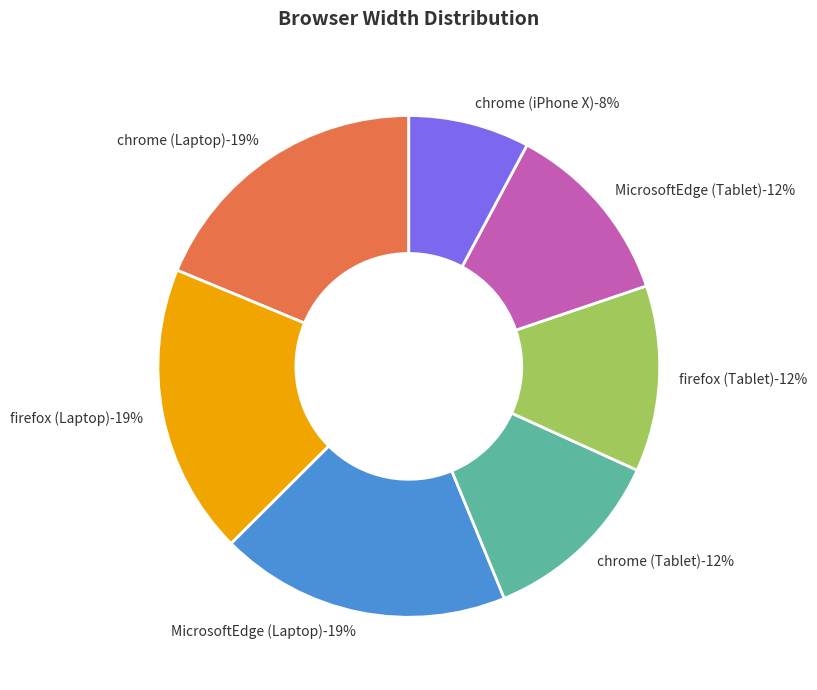

Between chrome (iPhone X) and firefox (Tablet), which is larger?

firefox (Tablet)